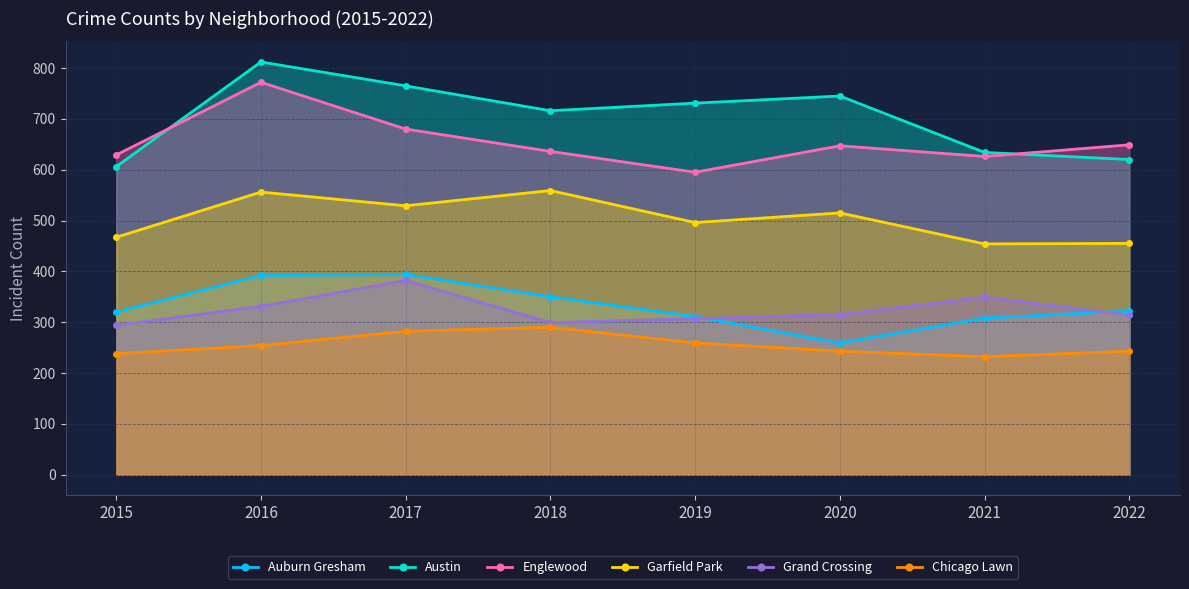

What are all the series names shown in the legend?

Auburn Gresham, Austin, Englewood, Garfield Park, Grand Crossing, Chicago Lawn